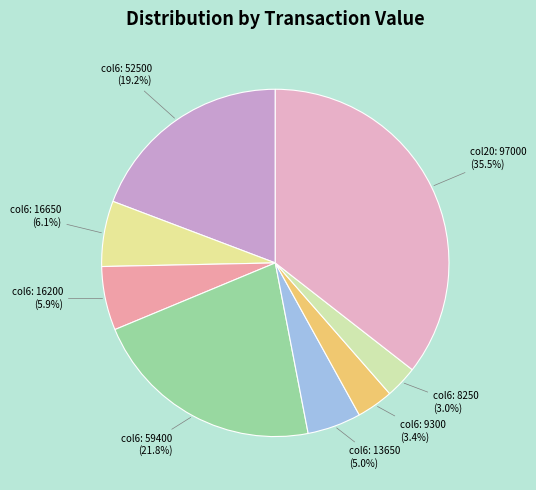

Is col6: 9300 the majority of the pie?

No